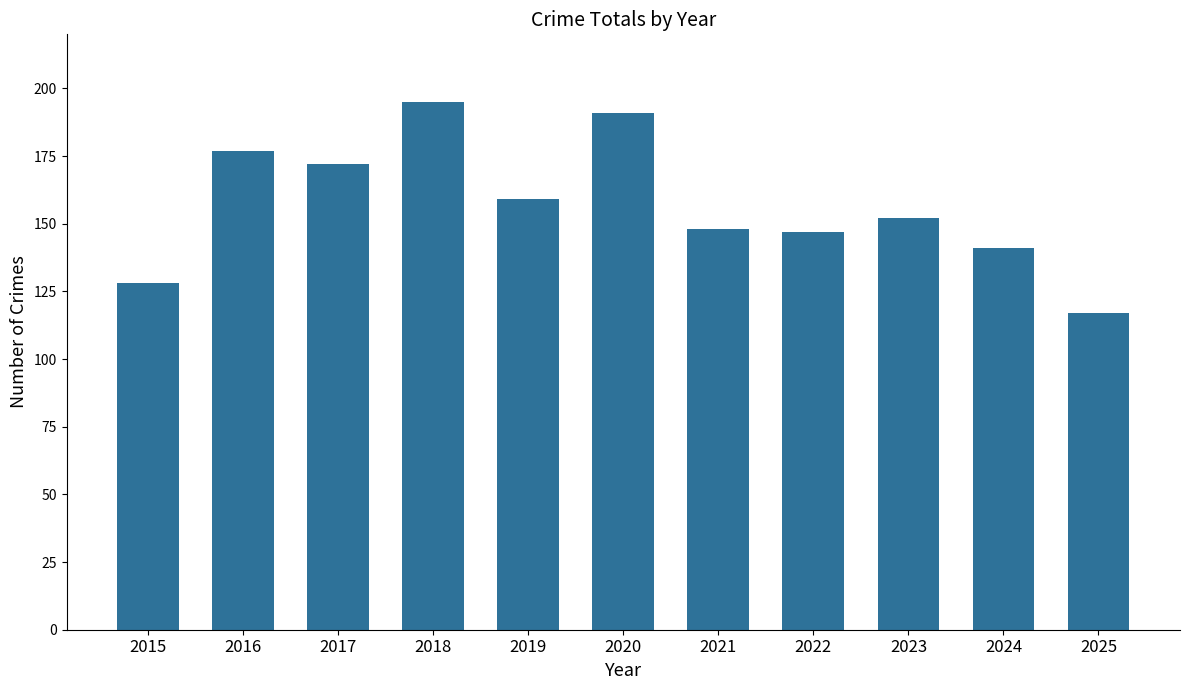

What is the greatest value displayed?

195